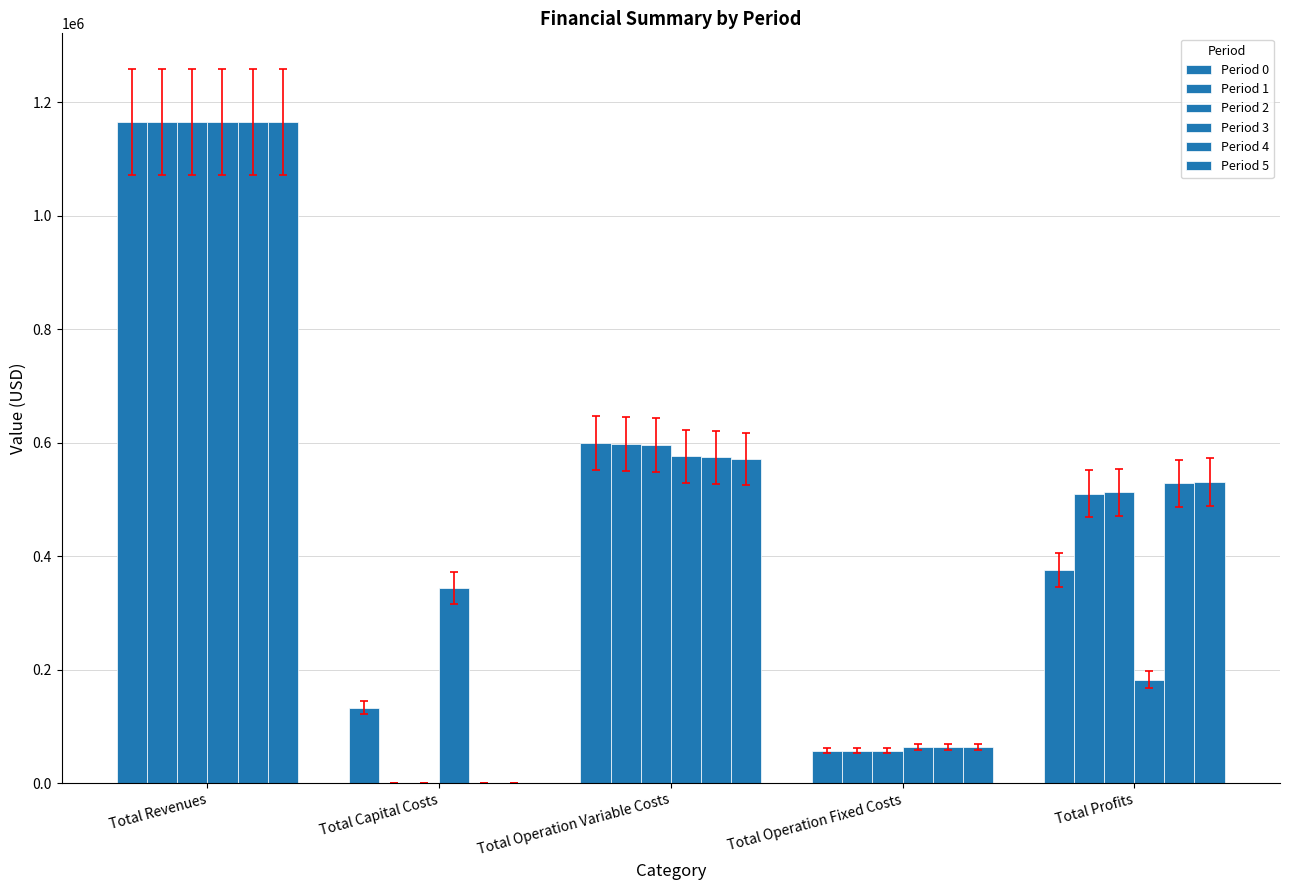

Which series has the widest spread of values?

Period 4